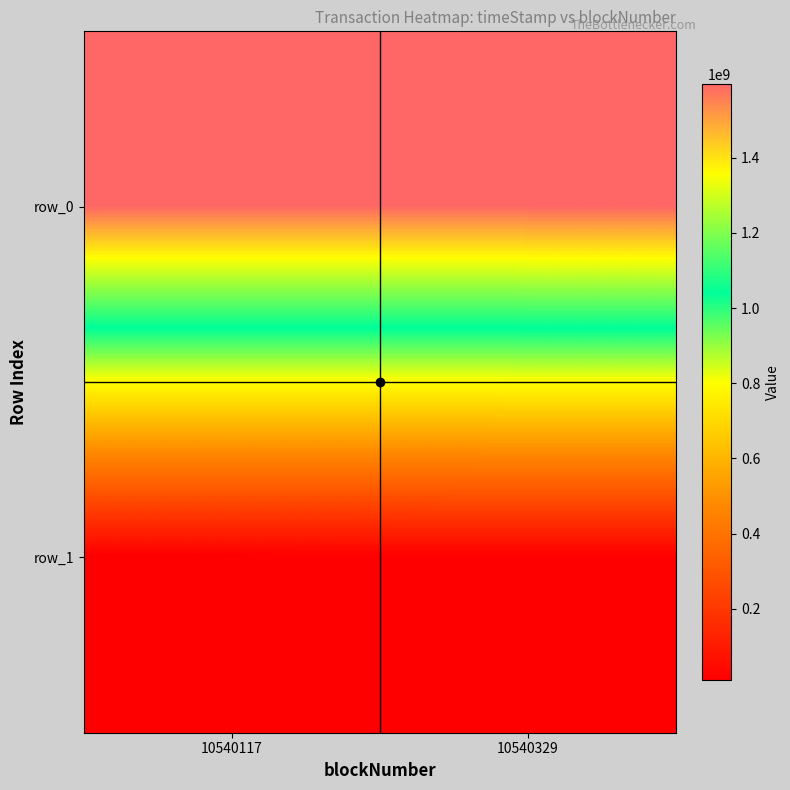

What value does the row_0 series have at 10540329, to the nearest 10?

1595836170